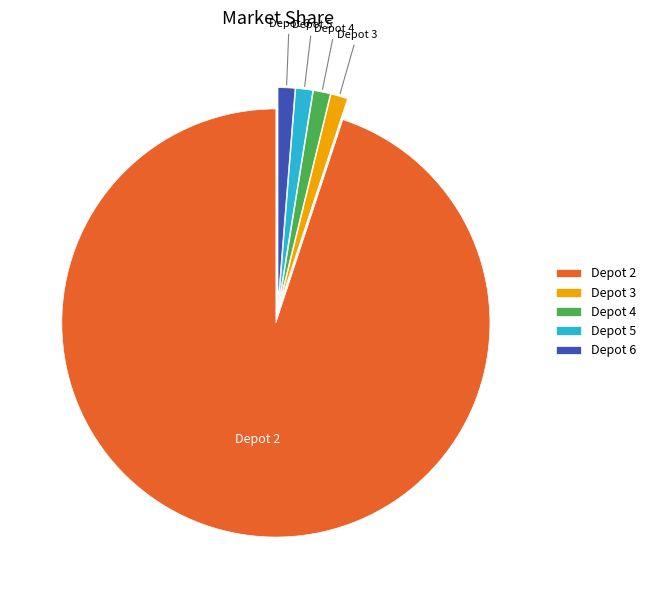

Do Depot 3 and Depot 5 together represent more than half of the pie?

No